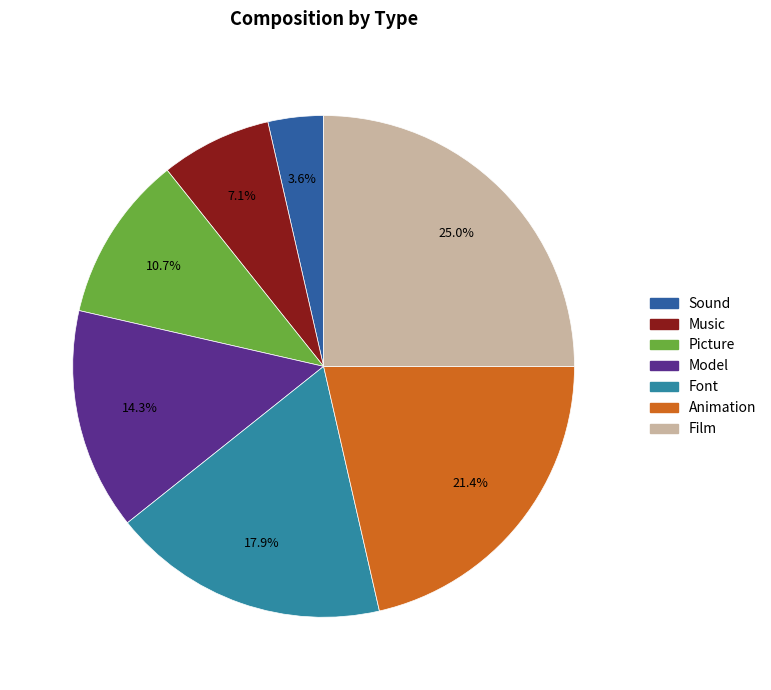

Count the number of slices in the pie.

7